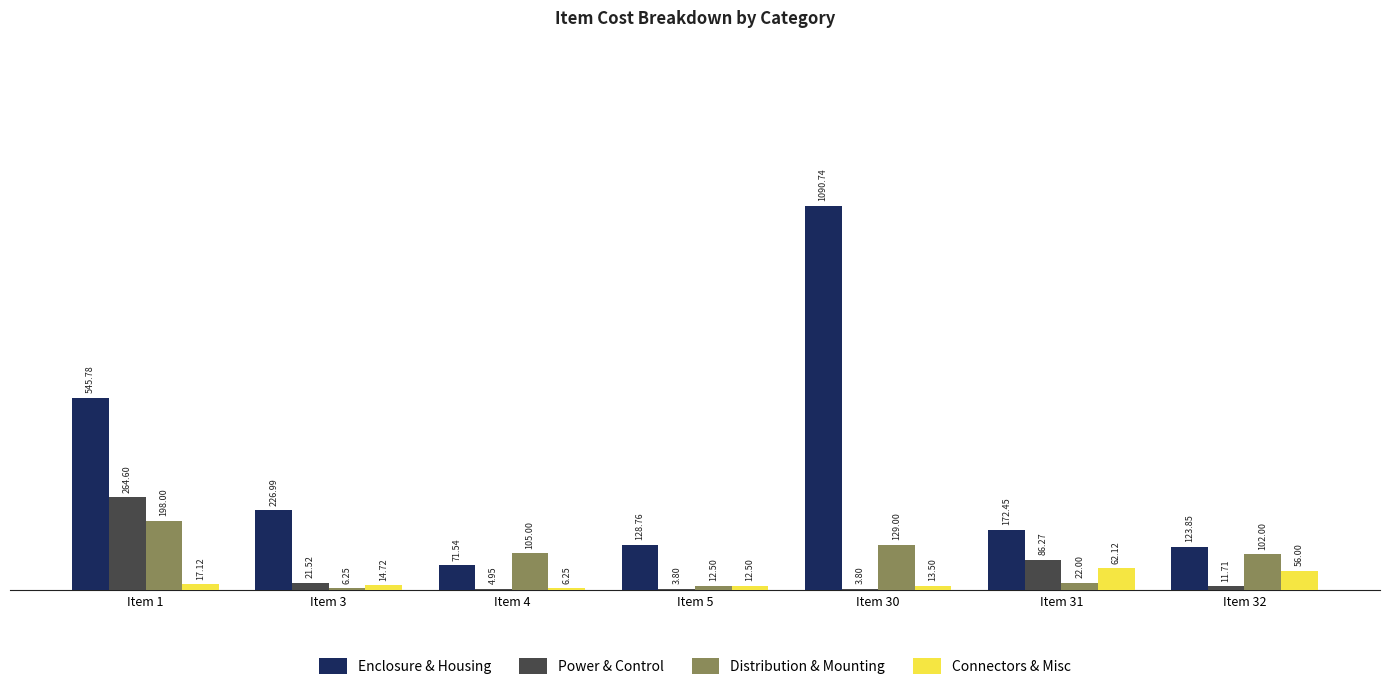

At which category is the sum across all series the highest?

Item 30